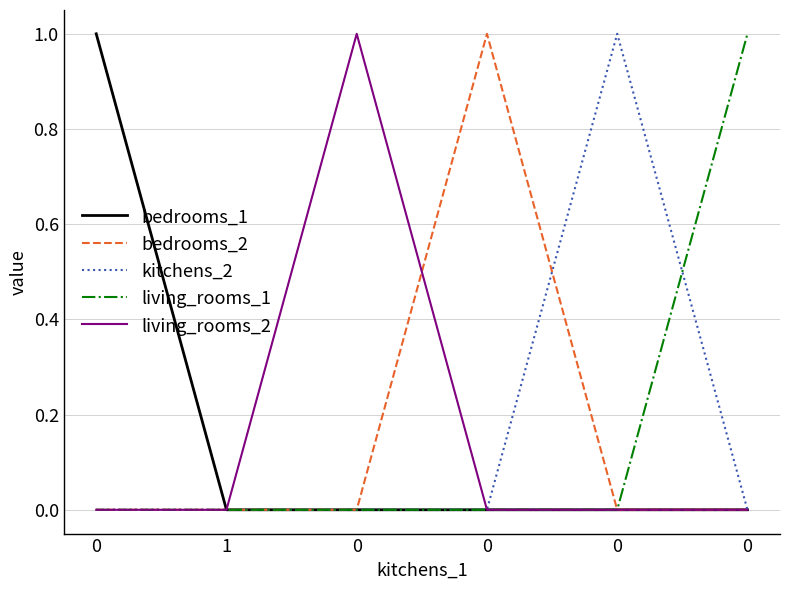

Is it true that living_rooms_2 equals 0 at 0?

False